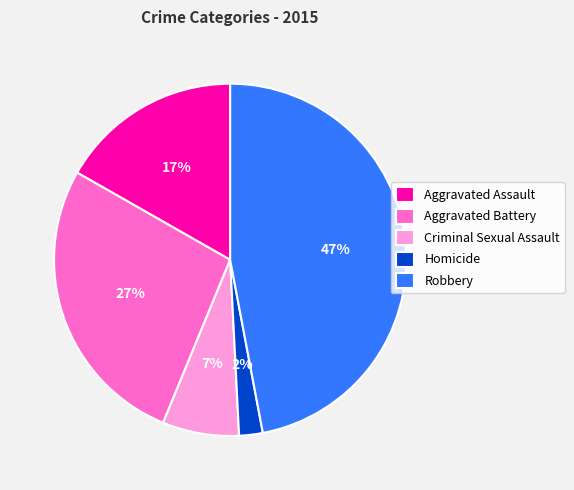

Between Homicide and Aggravated Assault, which is larger?

Aggravated Assault